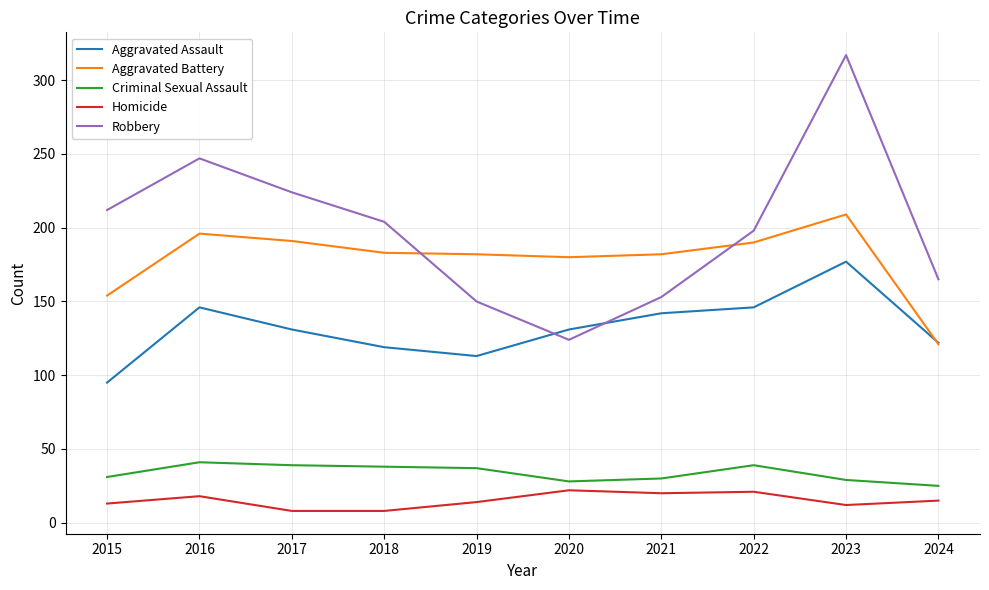

Is it true that Aggravated Assault equals 300 at 2023?

False